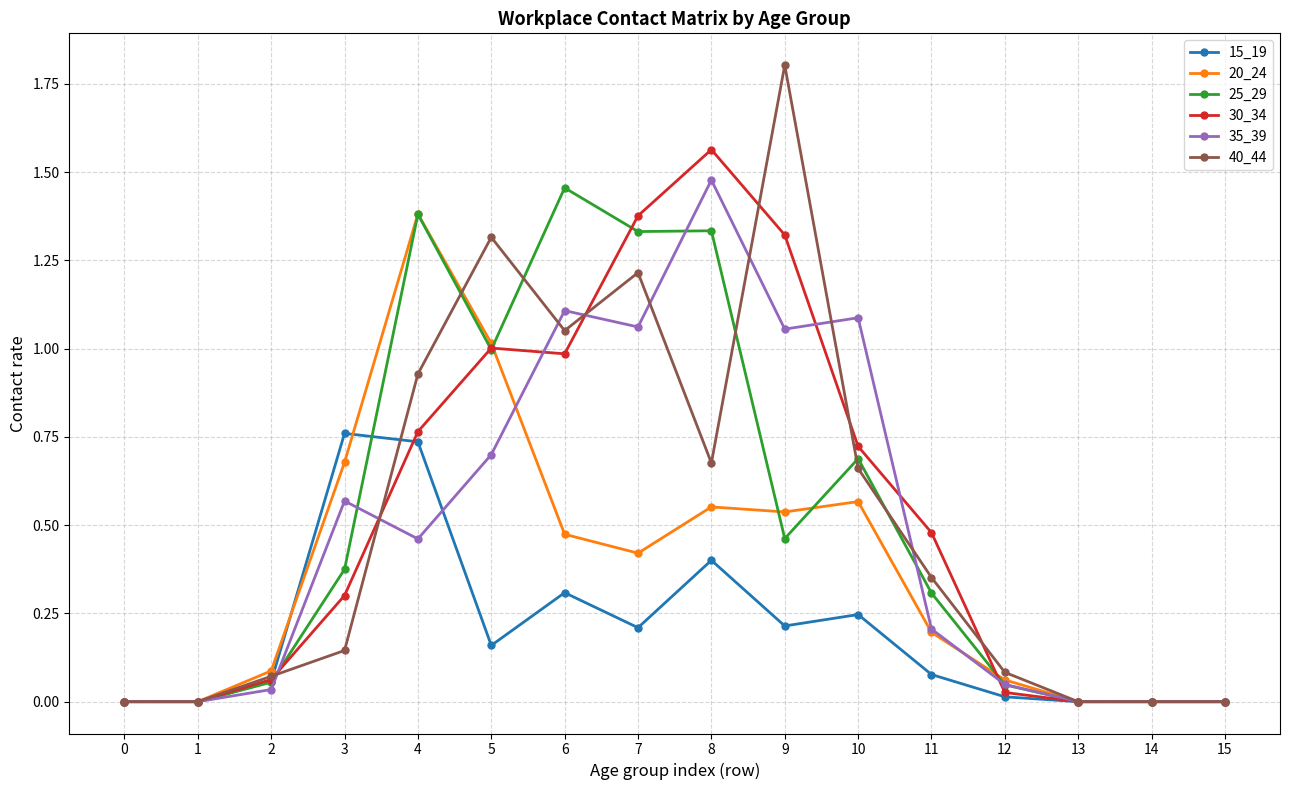

How many distinct data groups are displayed?

6